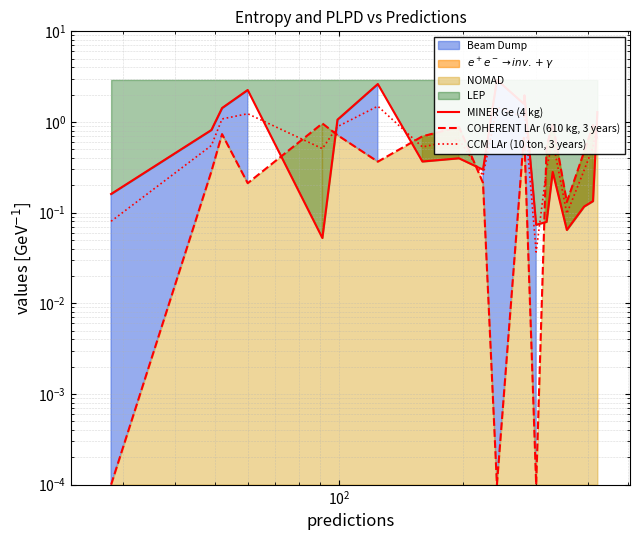

The MINER Ge (4 kg) series shows 0.1 at 16. True or false?

False